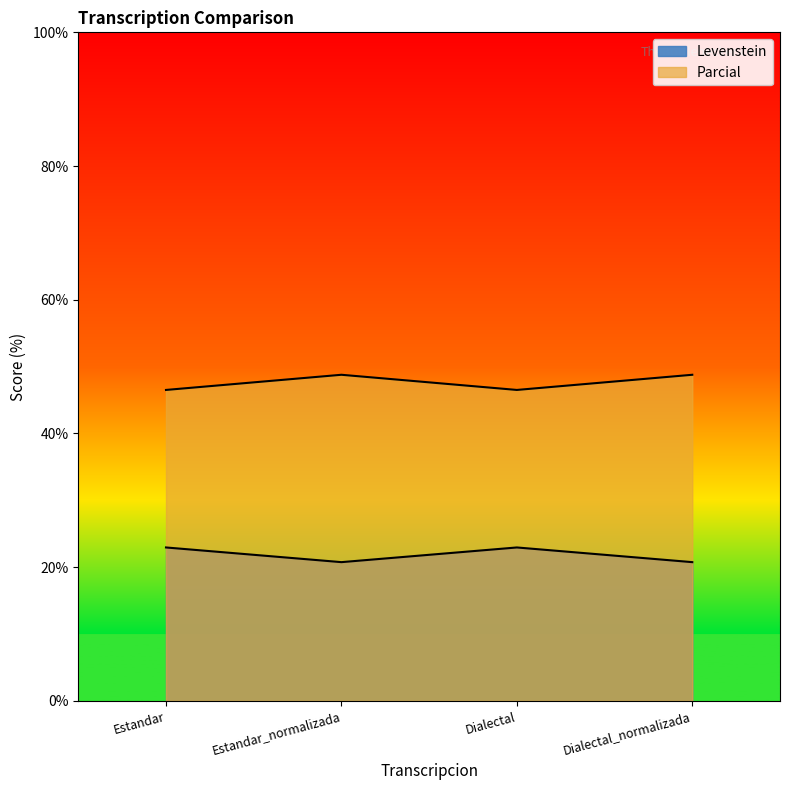

Does the chart have visible grid lines?

No